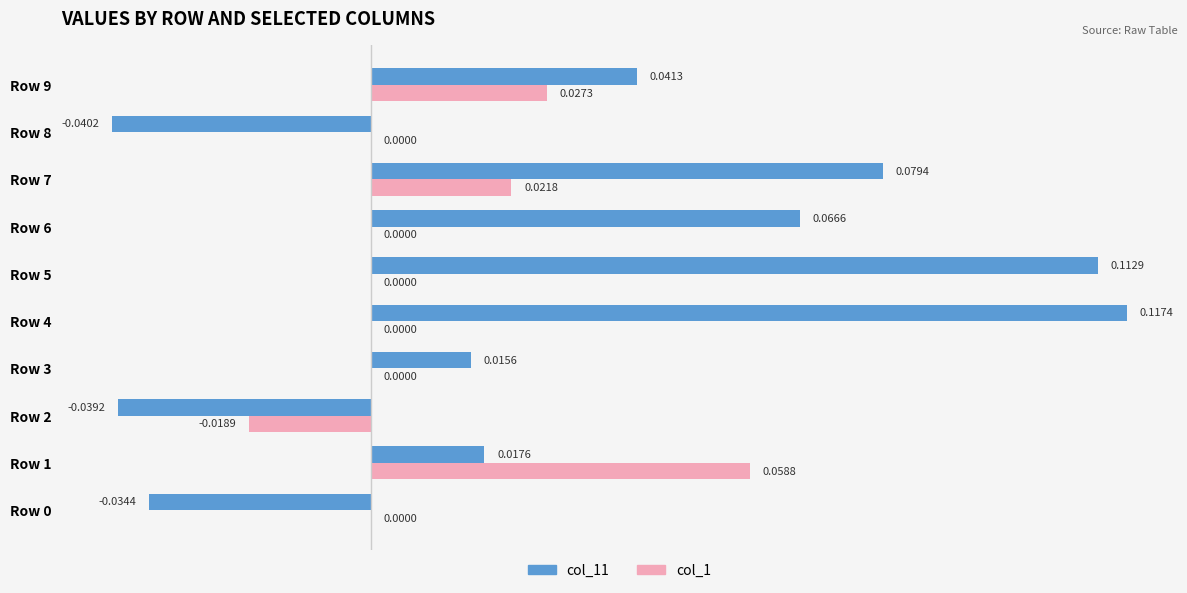

At which category is the sum across all series the highest?

Row 4